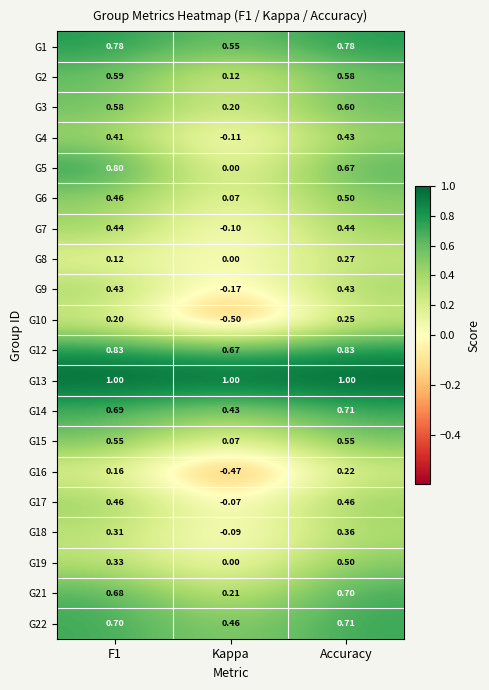

At which category is the sum across all series the highest?

Accuracy